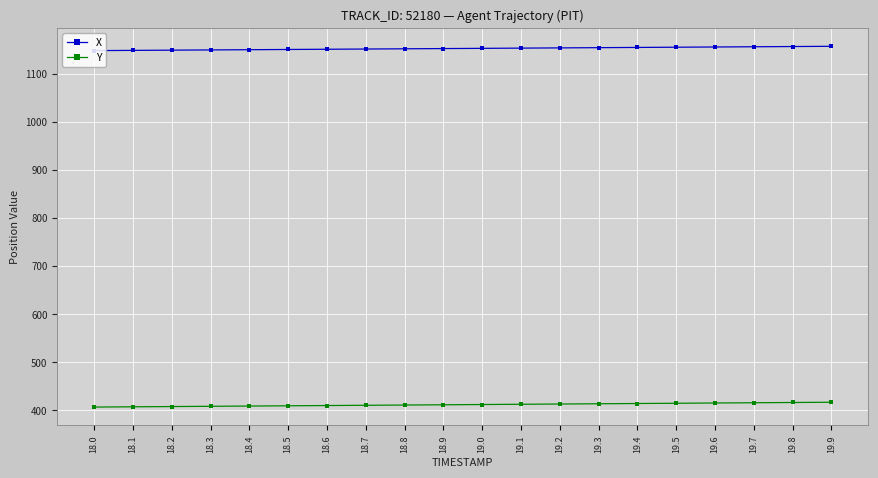

What is the spread (max minus min) of values at 19.6?

740.7